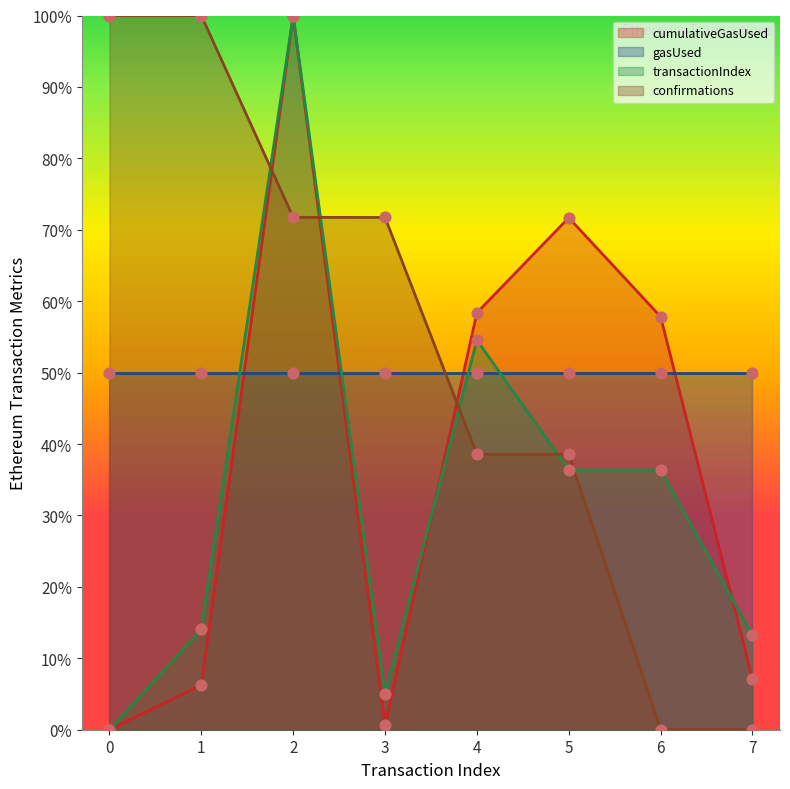

Which series has the largest total across all categories?

confirmations